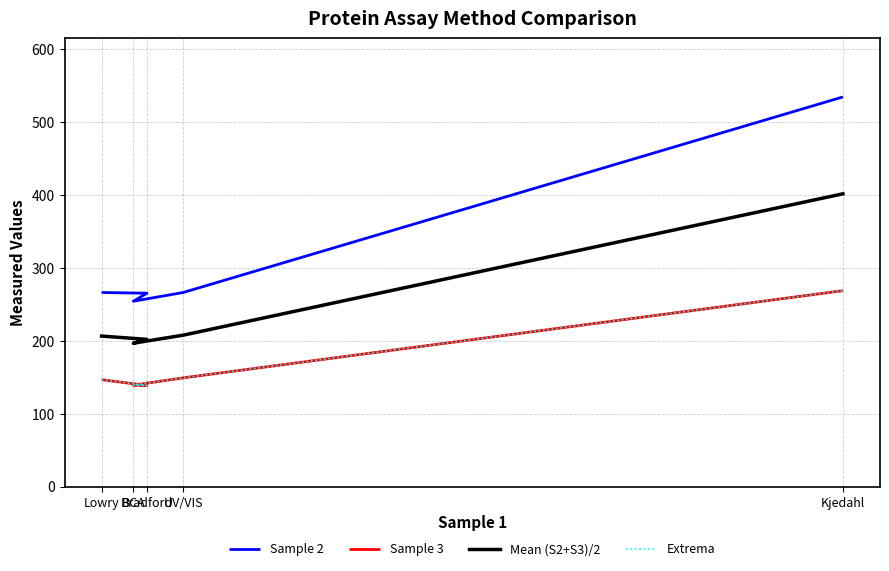

Which series has the widest spread of values?

Sample 2